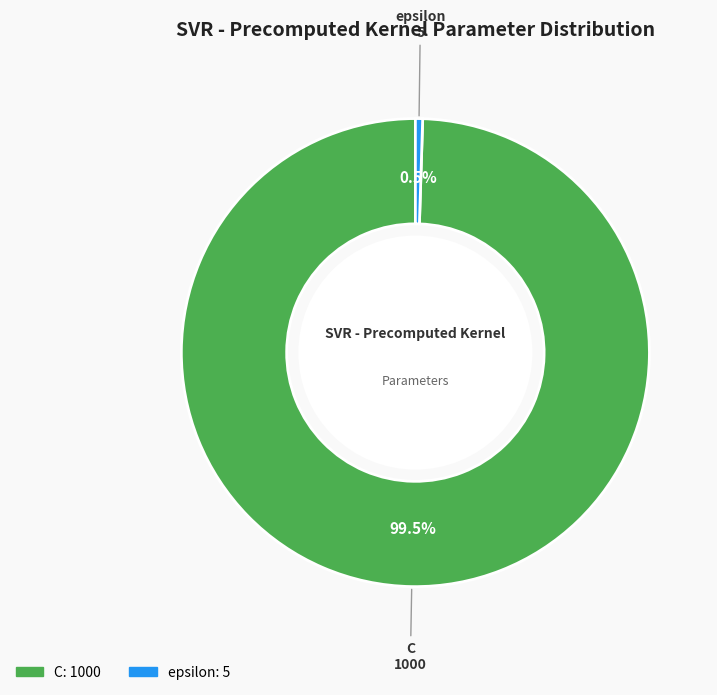

Does any single category account for the majority?

Yes